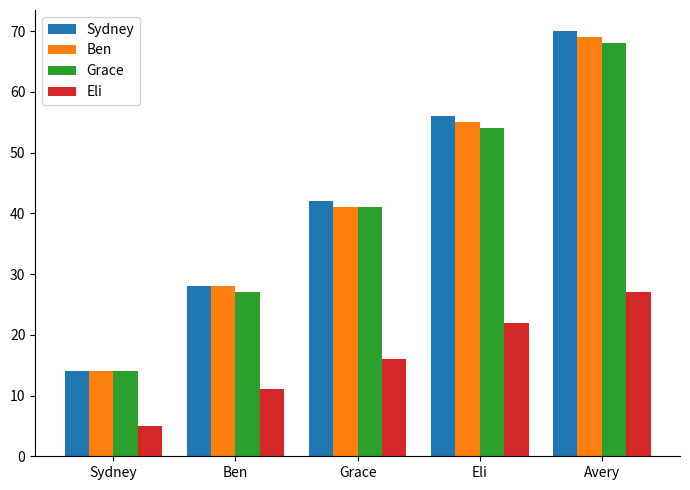

How many Grace values are between 27 and 54?

3